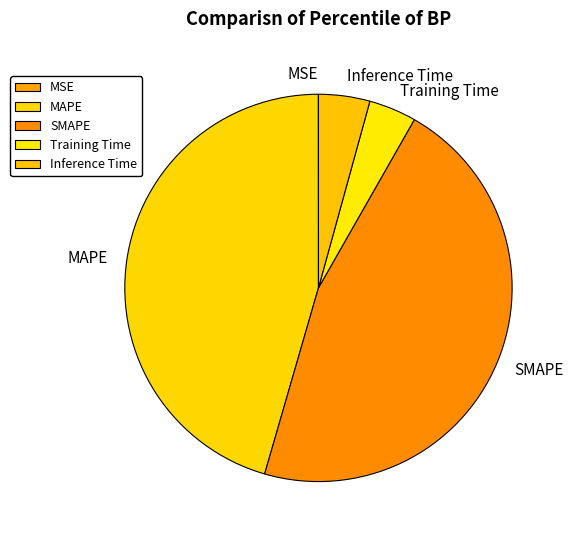

Combined, do MAPE and SMAPE account for over 50%?

Yes